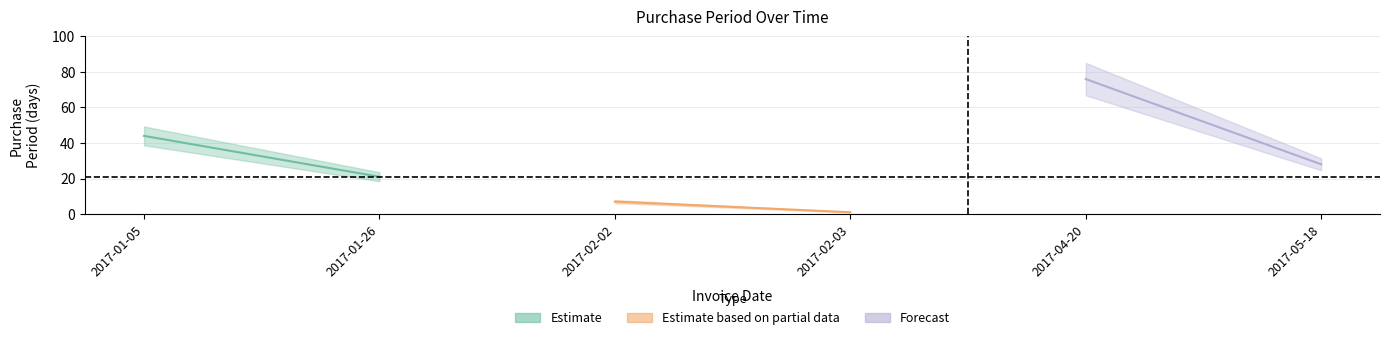

What position from the right is 2017-05-18?

1